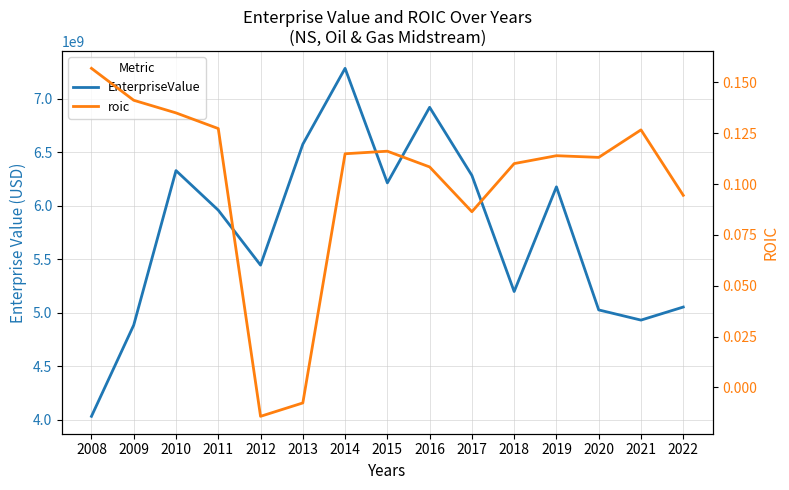

What is the value of the EnterpriseValue point at the 3rd from the left?

6329515656.8